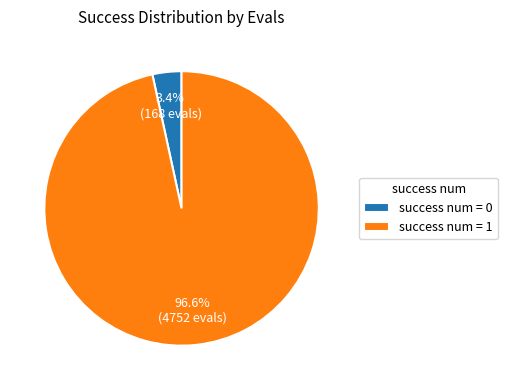

What is the largest slice in the pie chart?

success num = 1